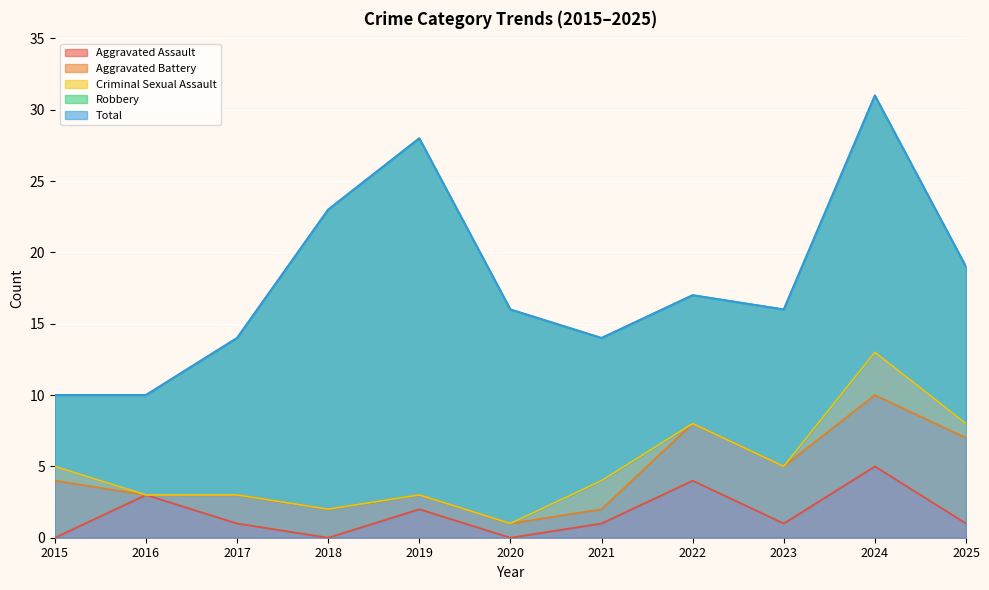

Which category has the highest value in the Total series?

2024